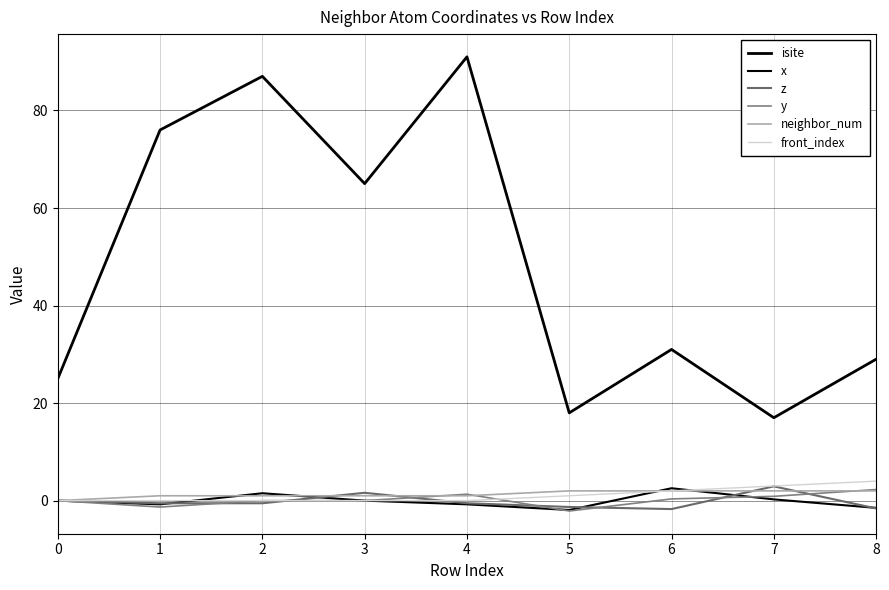

True or false: isite has more than 0 points higher than both neighbors.

True